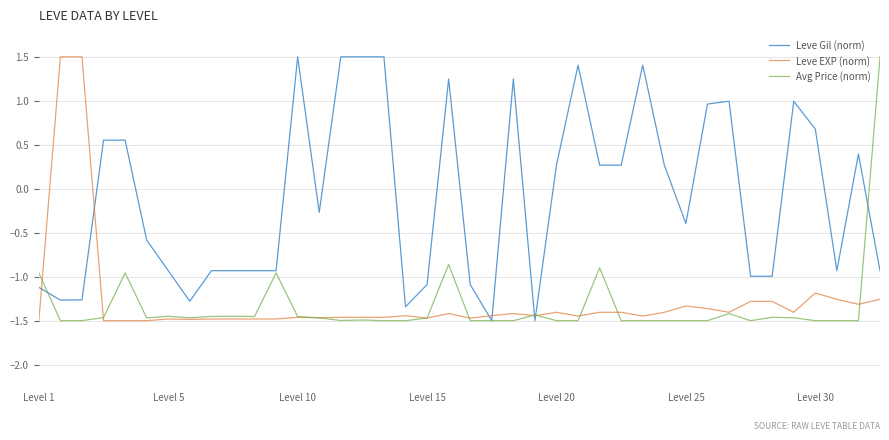

What is the greatest value displayed?

1.5